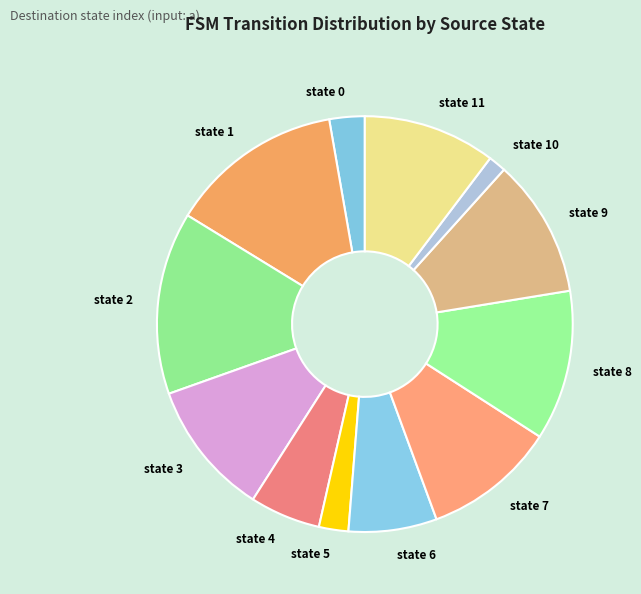

Does state 10 account for over 50% of the chart?

No